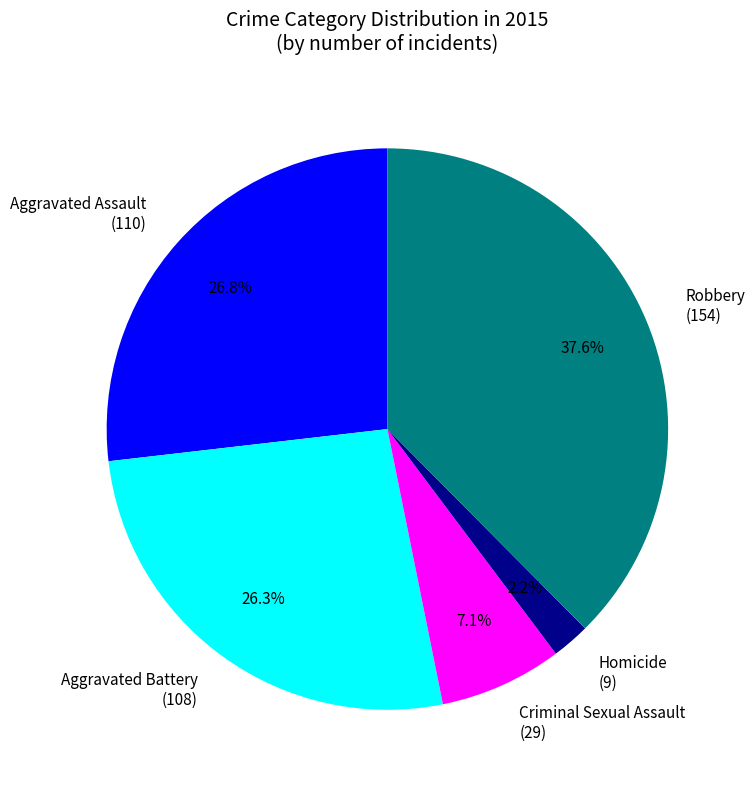

Does Aggravated Battery account for over 50% of the chart?

No